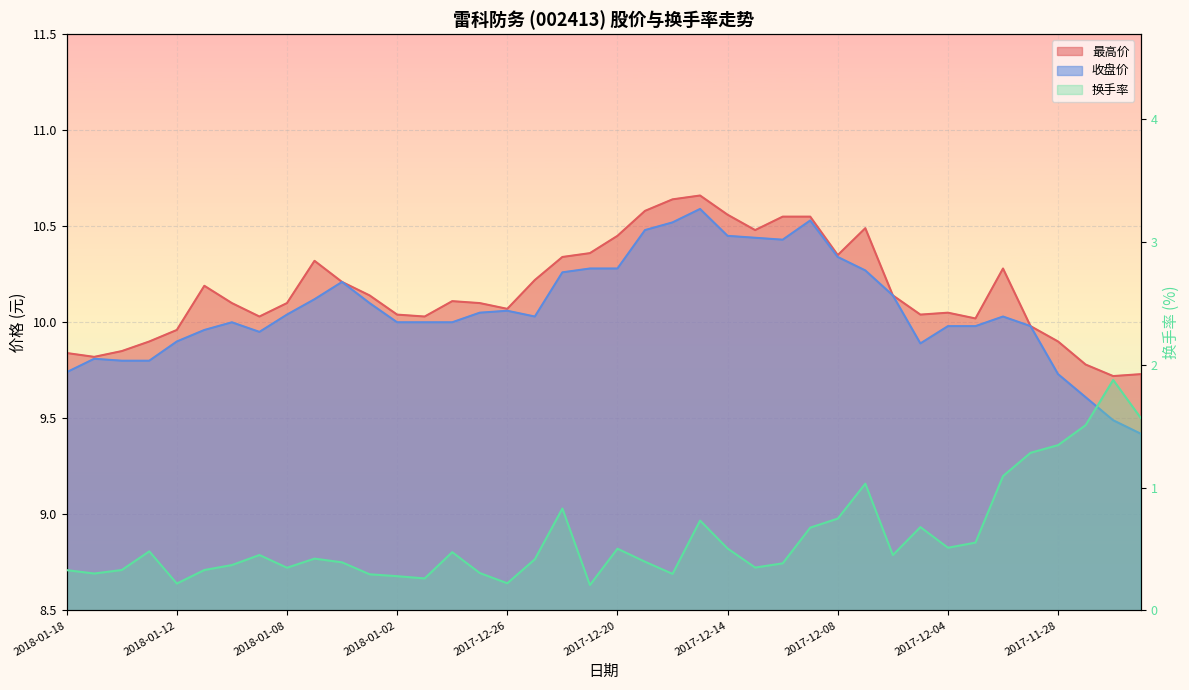

Which series has the largest range (max minus min)?

换手率